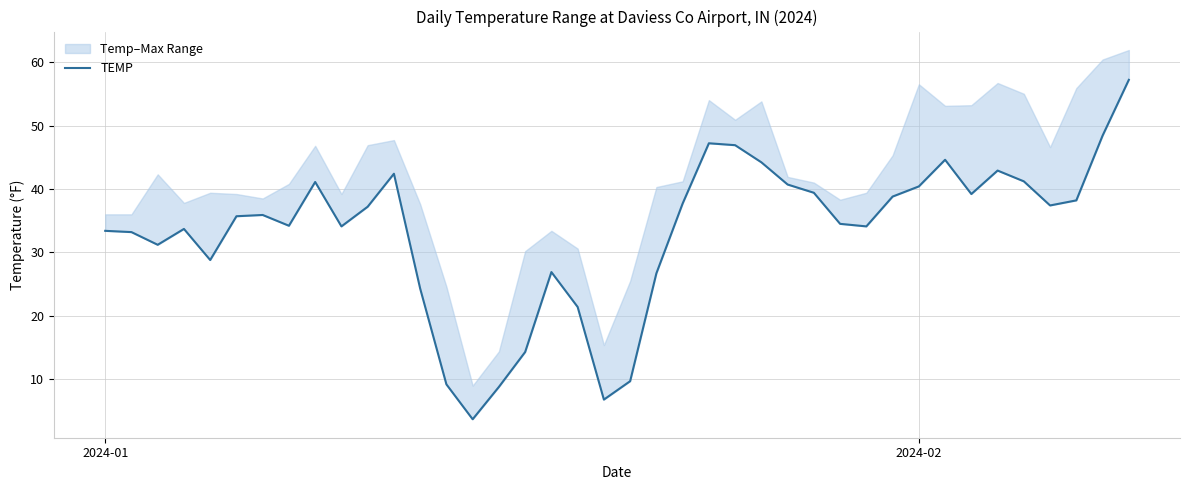

Count the number of values greater than 35.

21